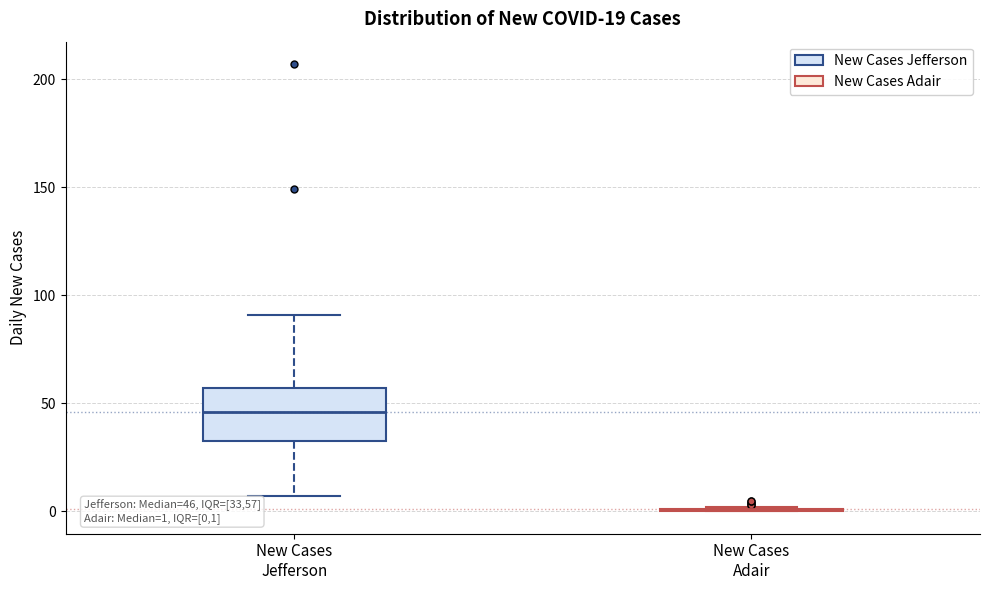

Comparing the boxes themselves (not the whiskers), which one is the tallest?

New Cases Jefferson